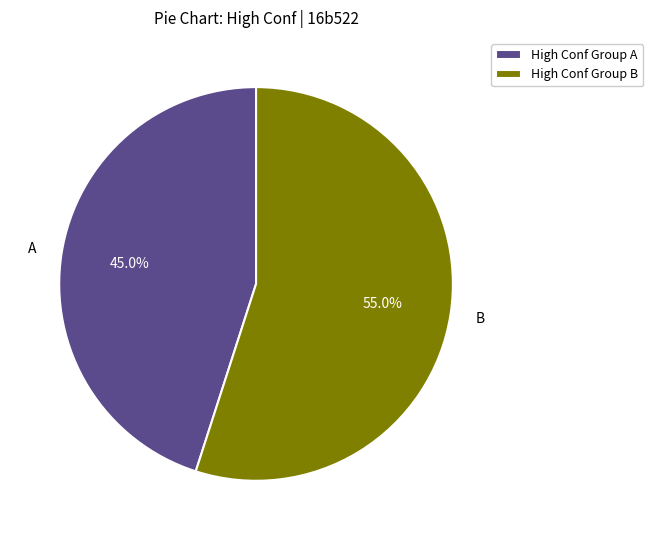

Count the number of slices in the pie.

2